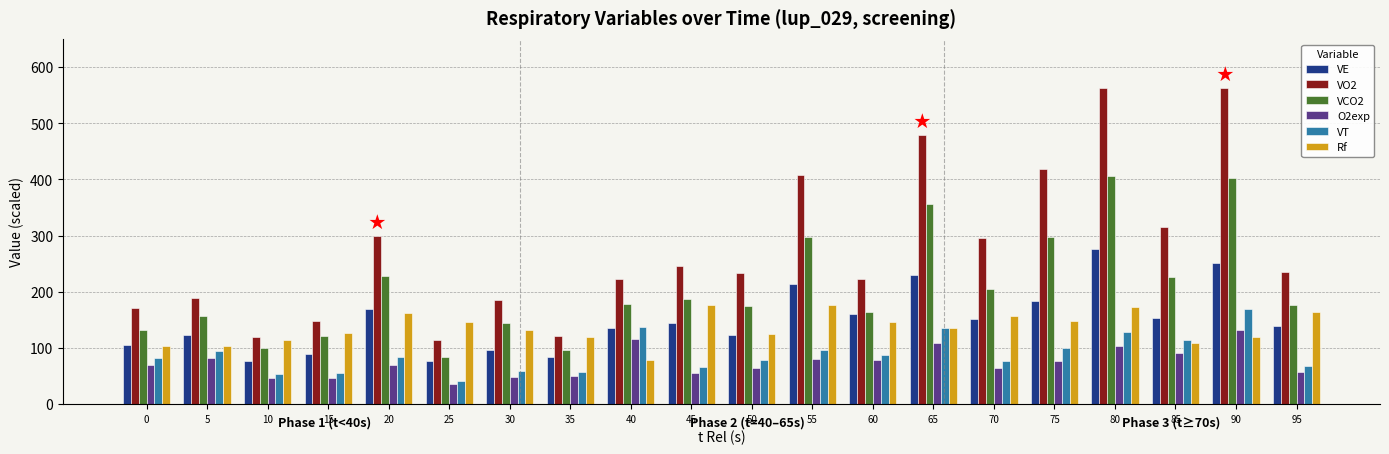

What is the difference between the highest and lowest values at 0?

101.2